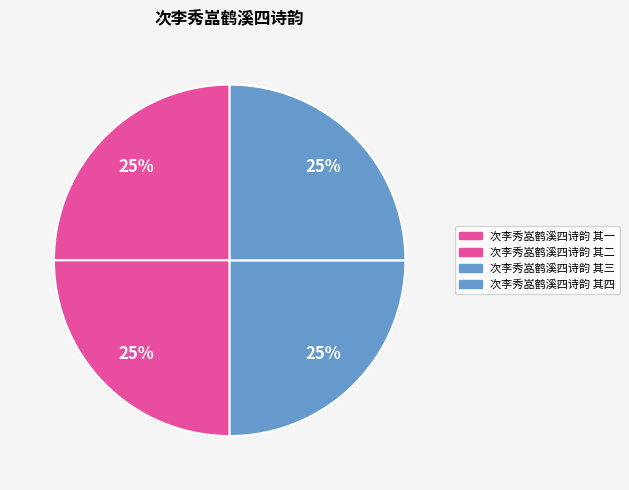

Which slice is the largest?

次李秀嵓鹤溪四诗韵 其一